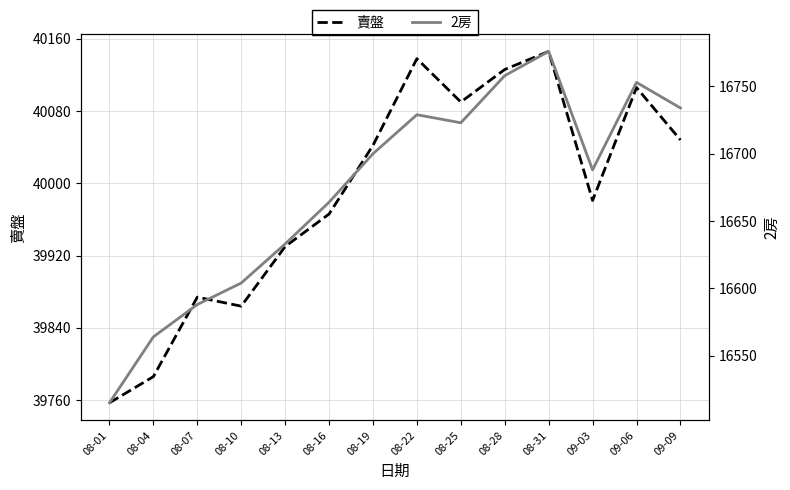

Which series has the widest spread of values?

賣盤